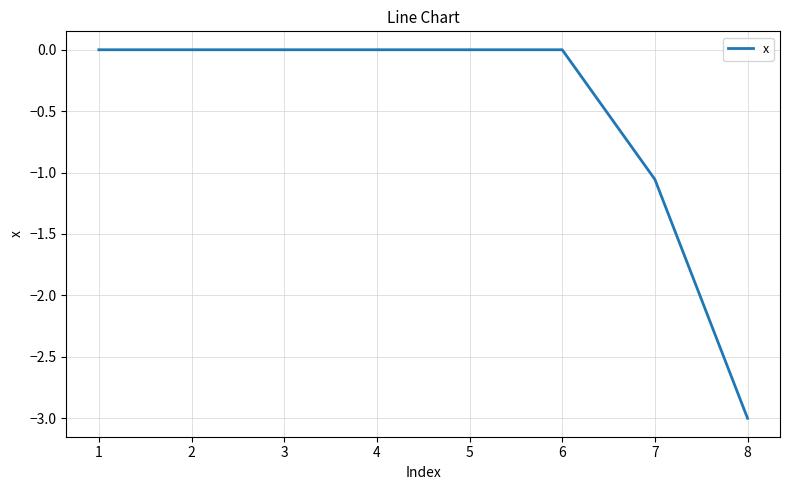

At which label is the value closest to -1?

7